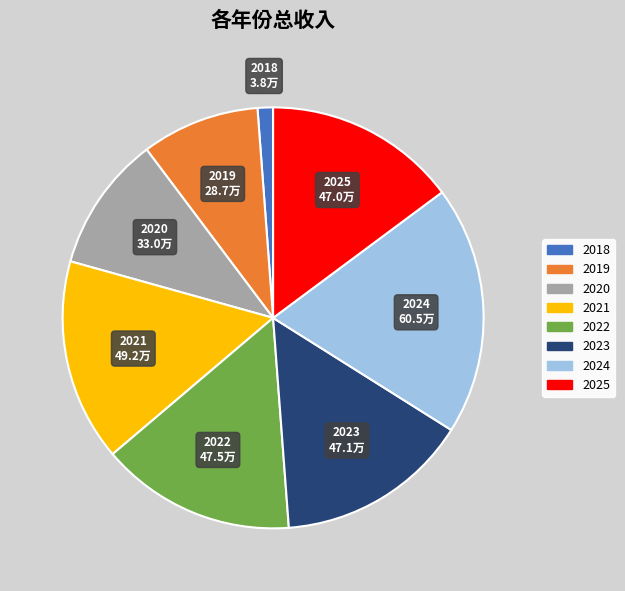

Count the number of slices in the pie.

8